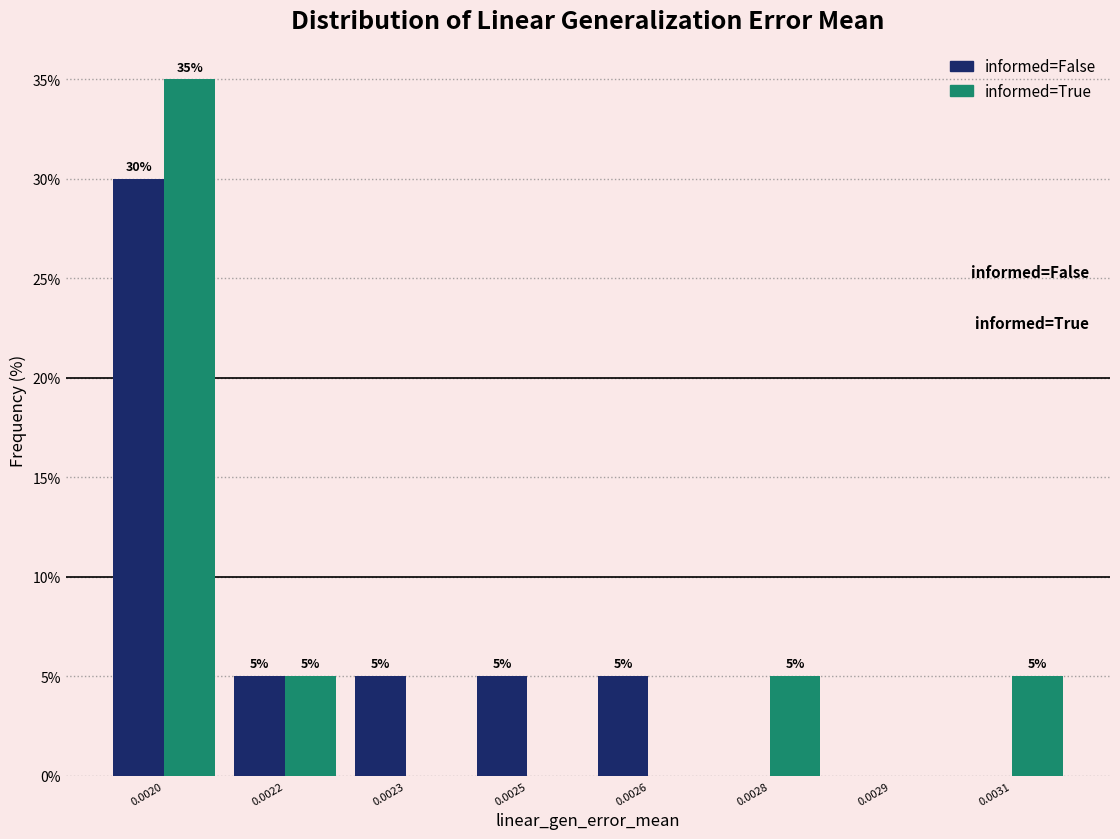

Reading right to left, extract all data points from this chart.

informed=False: 0.0031=0	0.0029=0	0.0028=0	0.0026=5	0.0025=5	0.0023=5	0.0022=5	0.0020=30
informed=True: 0.0031=5	0.0029=0	0.0028=5	0.0026=0	0.0025=0	0.0023=0	0.0022=5	0.0020=35